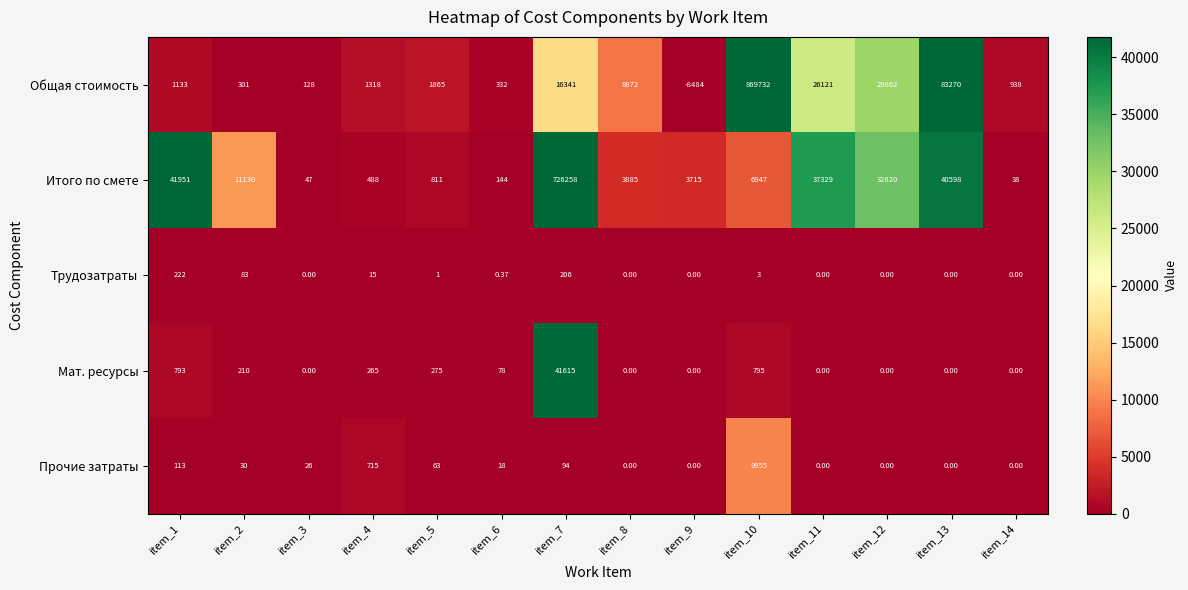

How many values in Прочие затраты are above zero?

8